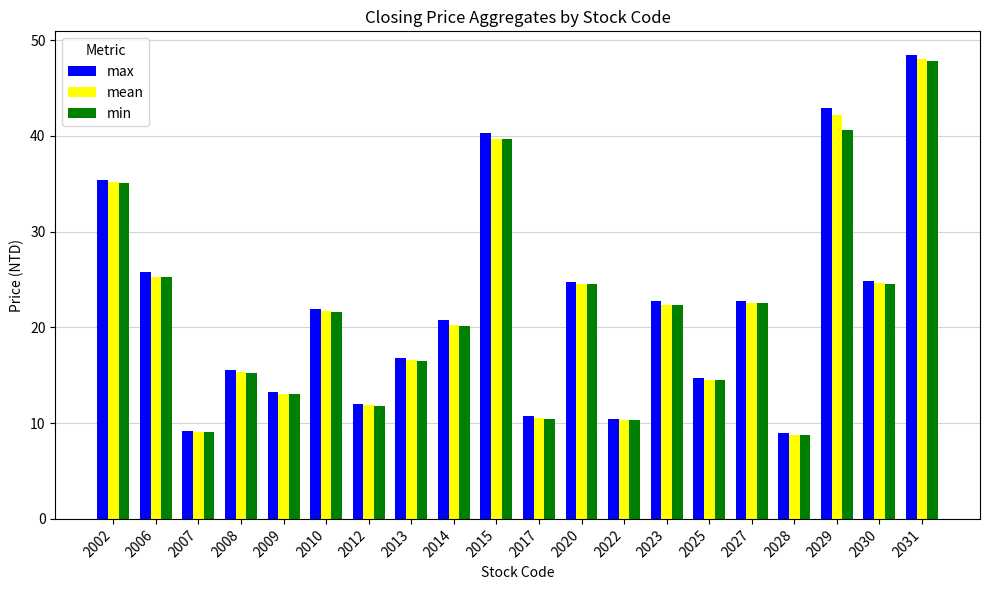

What is the spread (max minus min) of values at 2008?

0.4